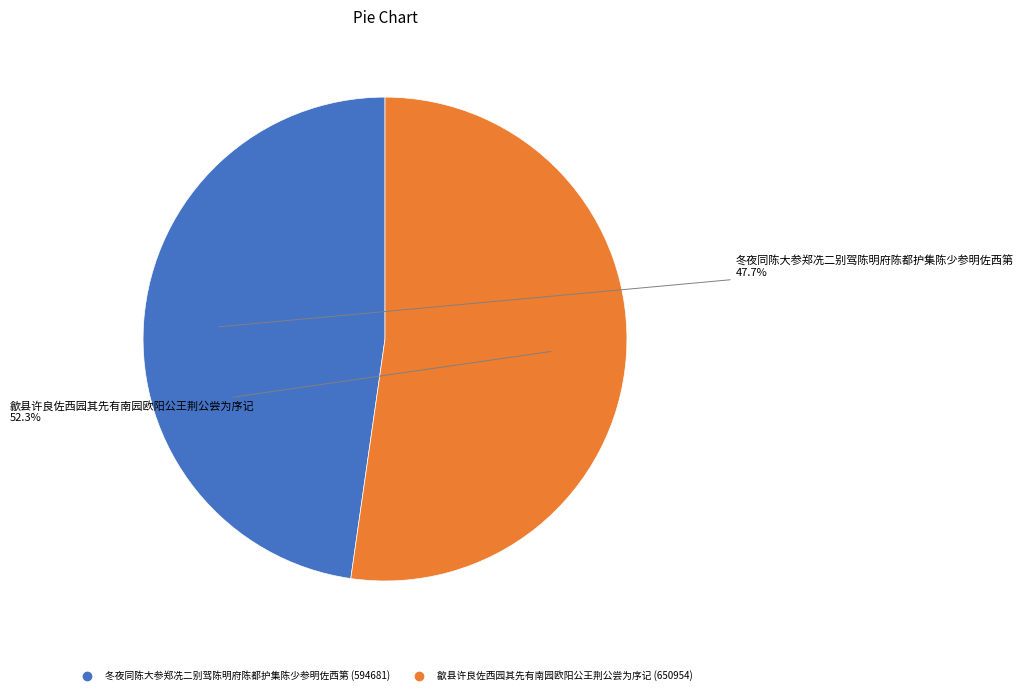

How many slices are in this pie chart?

2